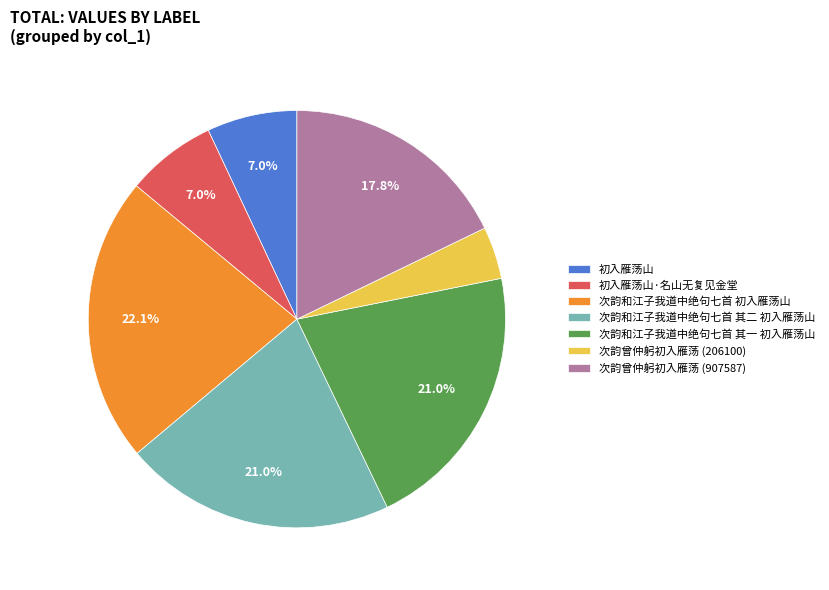

To the nearest percent, what percentage of the pie is 次韵曾仲躬初入雁荡 (206100)?

4%